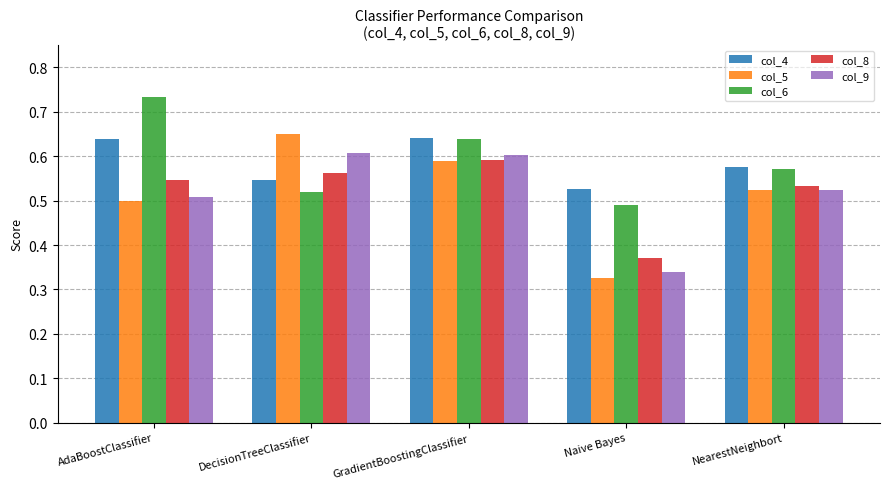

What position from the right is AdaBoostClassifier?

5